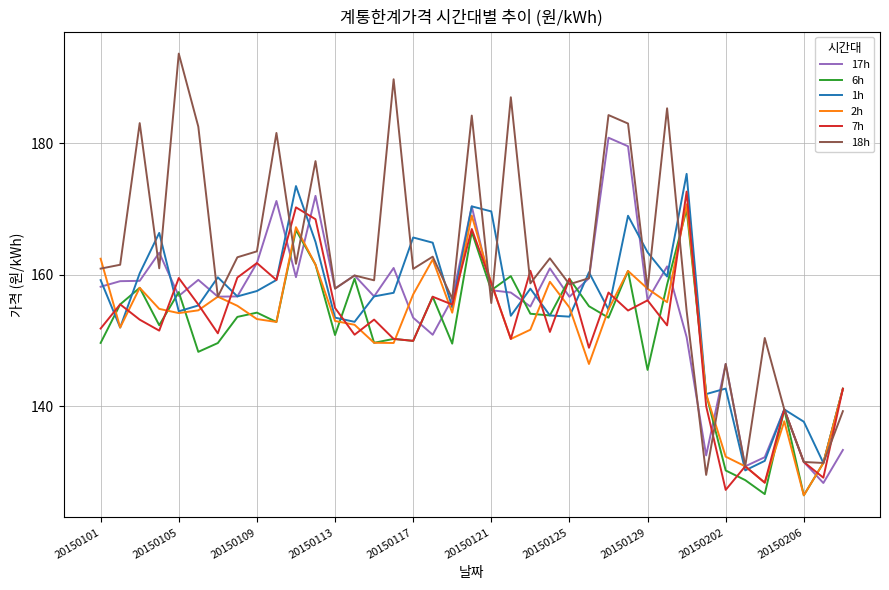

Which series has the largest total across all categories?

18h